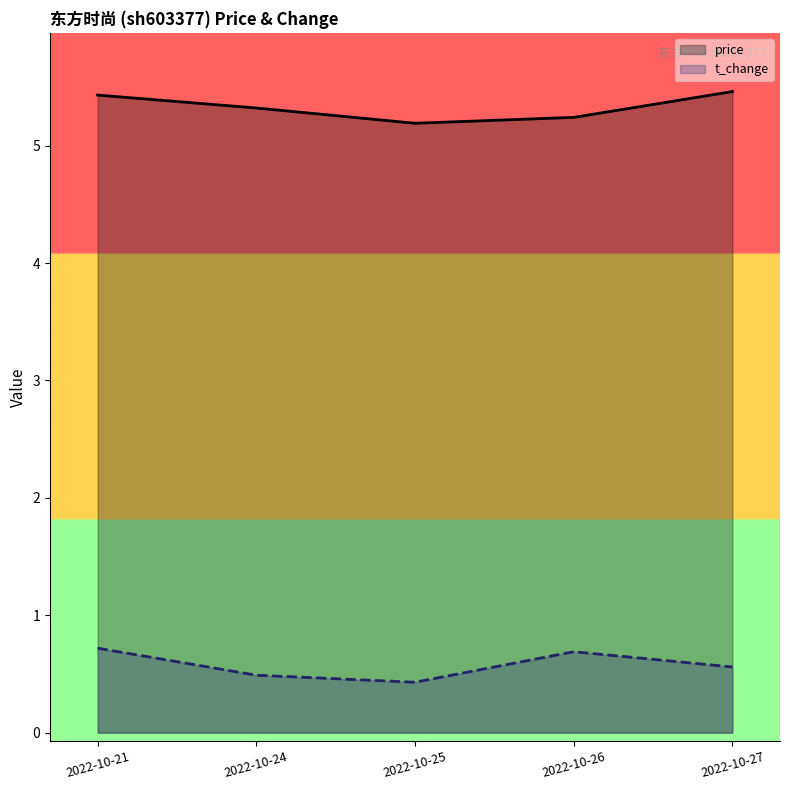

What is the approximate value of t_change at 2022-10-27?

0.6